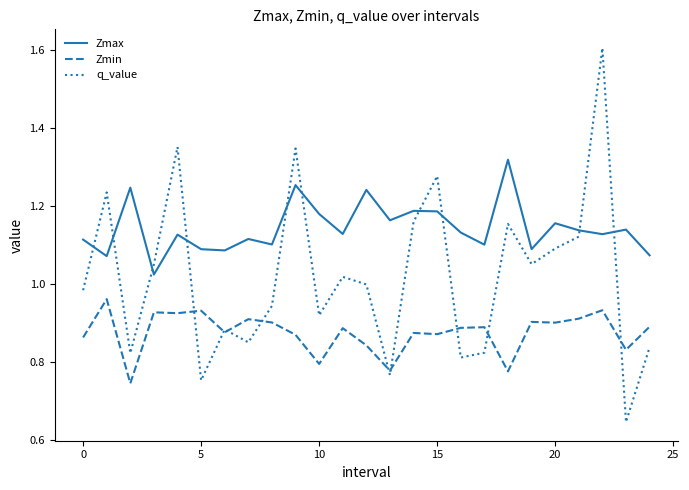

Does the chart display data point markers on the line(s)?

No